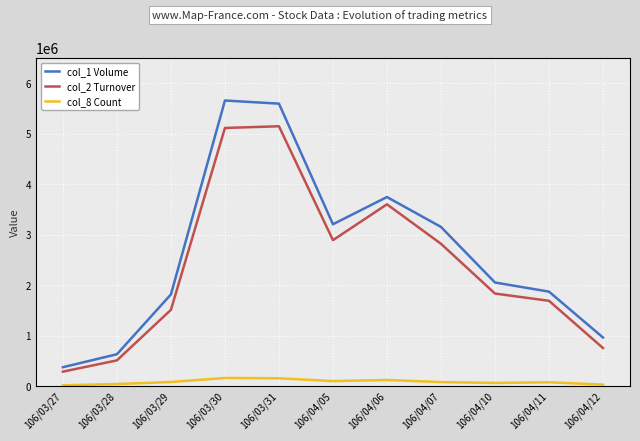

What is the sum of the col_2 Turnover values at 106/04/07 and 106/03/30?

7936170